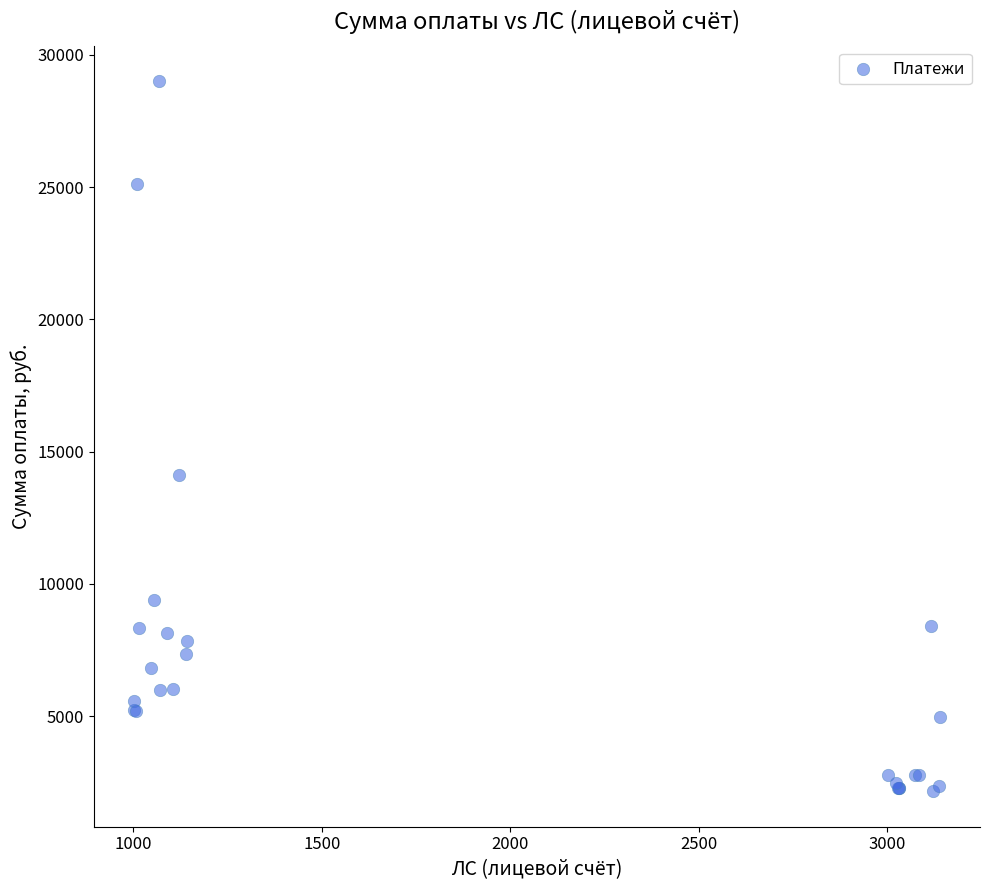

What Y value in the scatter plot is closest to 15580?

14099.1